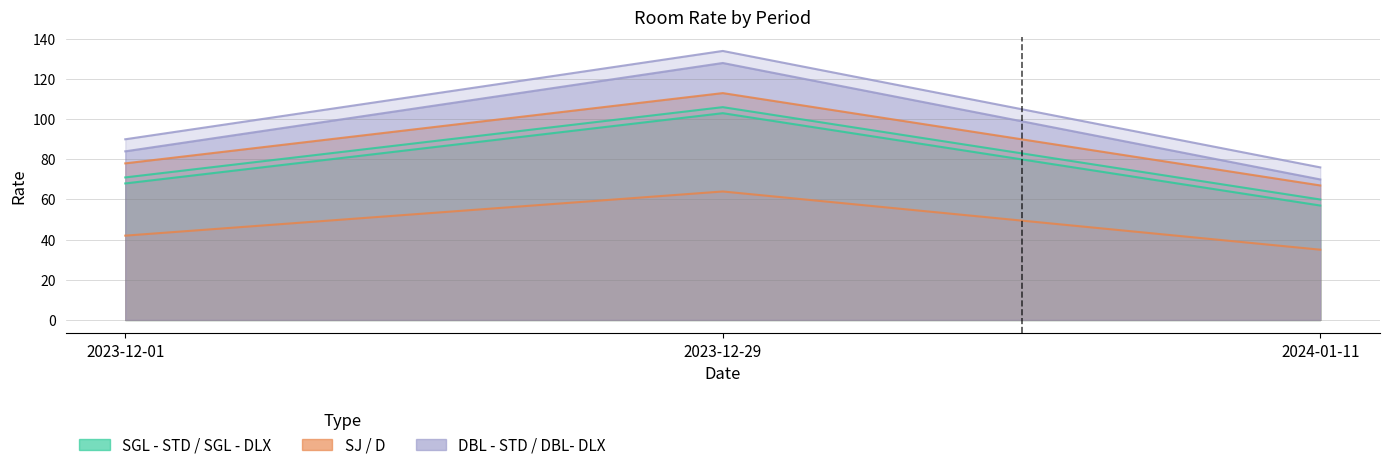

Which category has the lowest value across all series?

2024-01-11